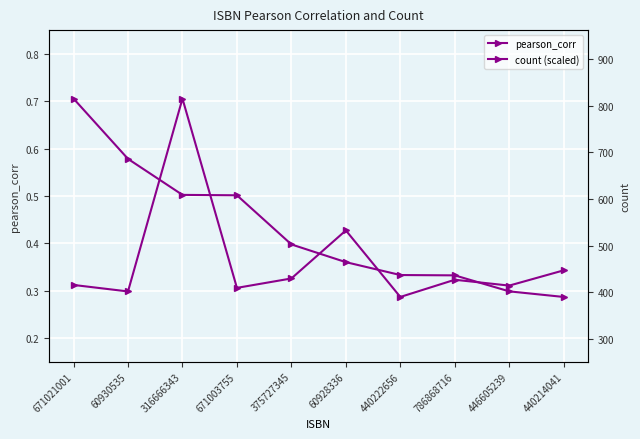

Reading right to left, list all the values displayed in this chart.

pearson_corr: 440214041=0.3	446605239=0.3	786868716=0.3	440222656=0.3	60928336=0.4	375727345=0.4	671003755=0.5	316666343=0.5	60930535=0.6	671021001=0.7
count (scaled): 440214041=0.3	446605239=0.3	786868716=0.3	440222656=0.3	60928336=0.4	375727345=0.3	671003755=0.3	316666343=0.7	60930535=0.3	671021001=0.3
count: 440214041=383.0	446605239=336.0	786868716=354.0	440222656=301.0	60928336=506.0	375727345=358.0	671003755=329.0	316666343=912.0	60930535=318.0	671021001=338.0